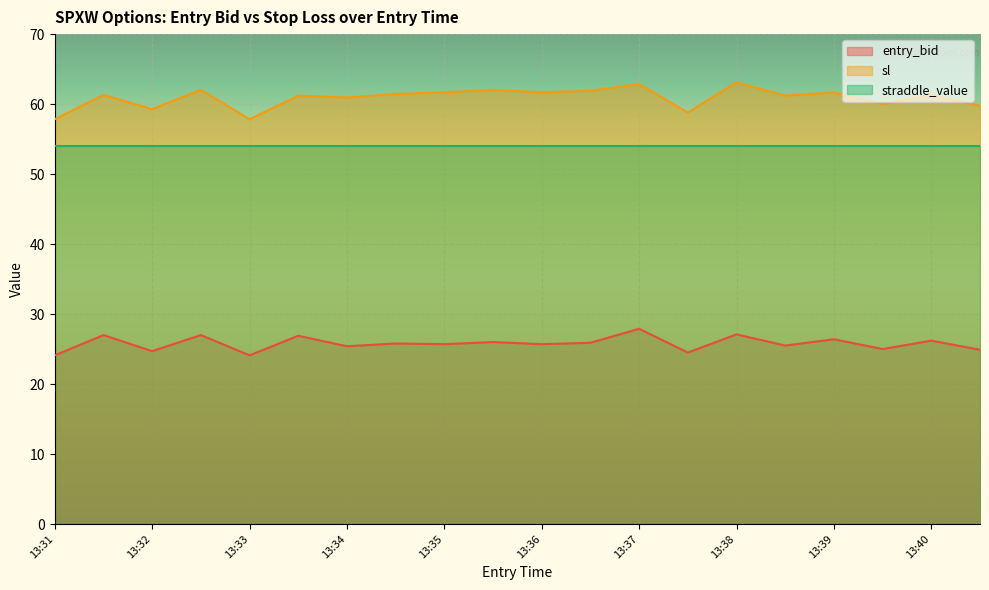

Where is the first local minimum for entry_bid?

13:32